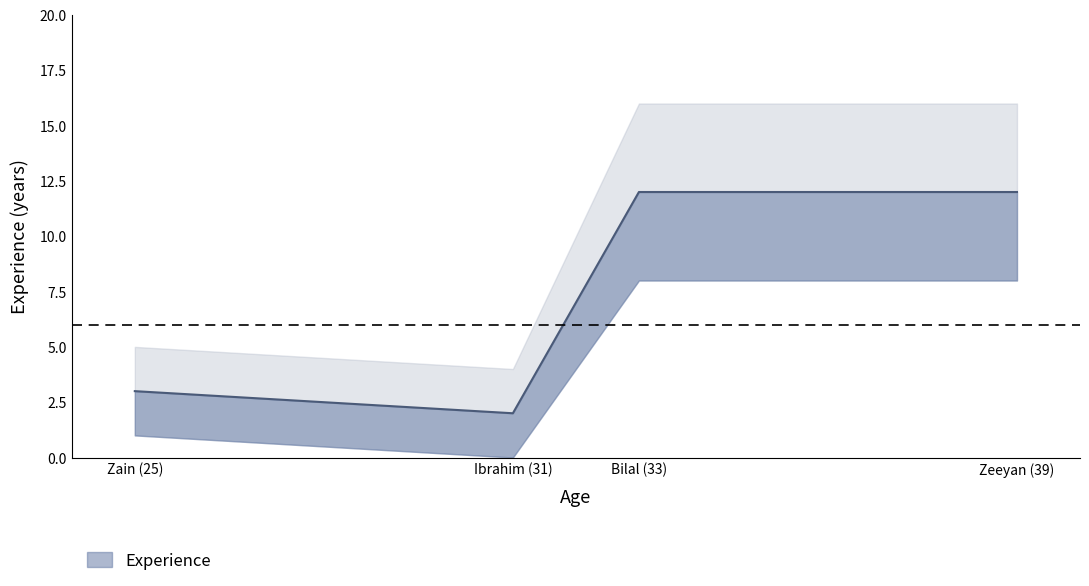

Does the chart display data point markers on the line(s)?

No